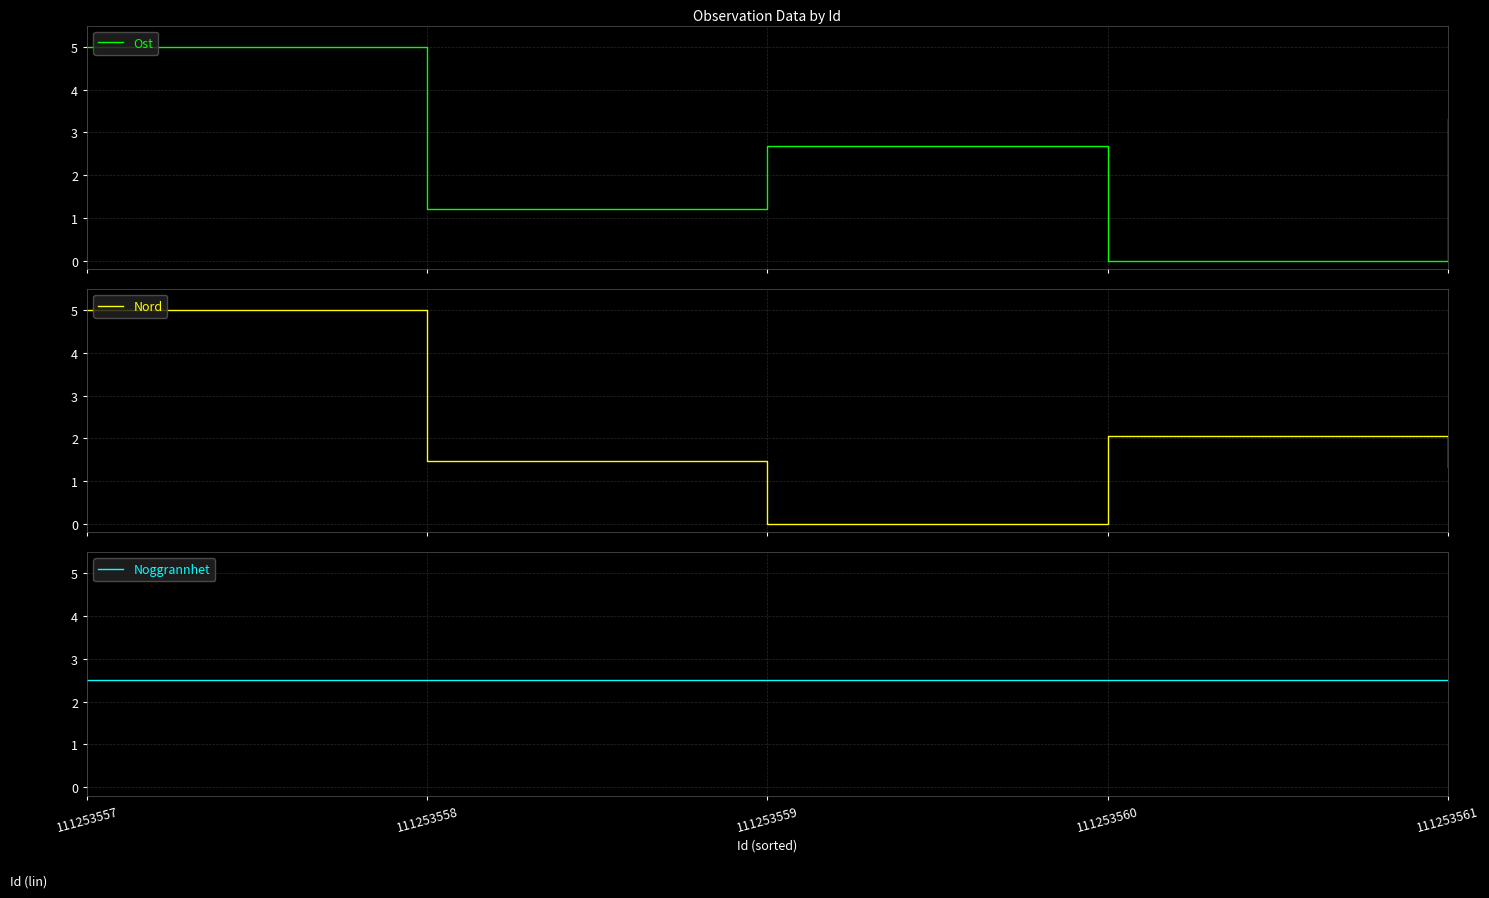

Which series has the largest total across all categories?

Noggrannhet